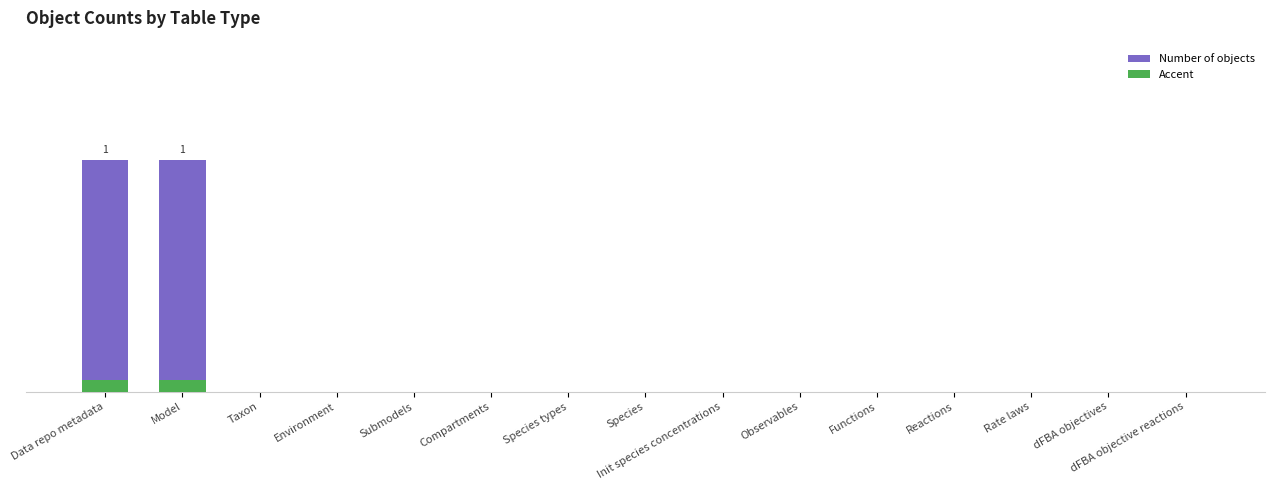

Rank the categories by value from highest to lowest.

Data repo metadata, Model, Taxon, Environment, Submodels, Compartments, Species types, Species, Init species concentrations, Observables, Functions, Reactions, Rate laws, dFBA objectives, dFBA objective reactions